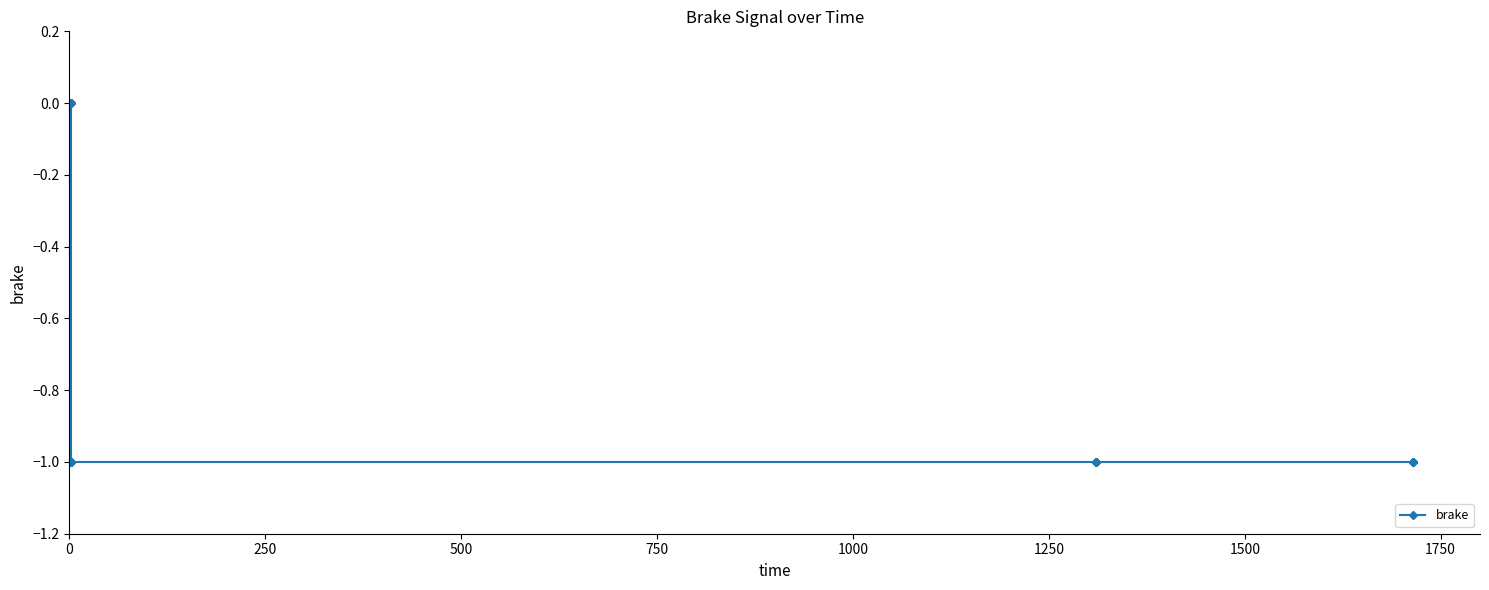

How many lines are shown in the chart?

1